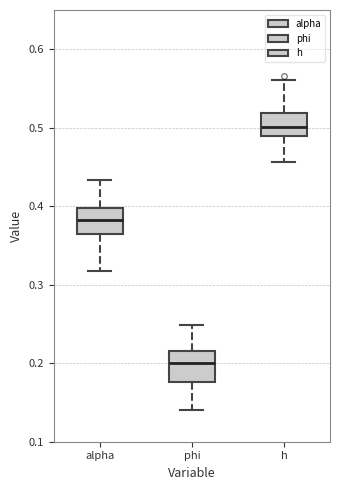

Reading left to right, transcribe this box plot: for each box, give where its median line is, the range the box spans, and where its two whiskers end, as read against the y-axis. The values are not printed on the chart, so give them approximately, as read against the axis.

alpha: median 0.38, box 0.36 to 0.40, whiskers 0.32 to 0.43
phi: median 0.20, box 0.18 to 0.22, whiskers 0.14 to 0.25
h: median 0.50, box 0.49 to 0.52, whiskers 0.46 to 0.56